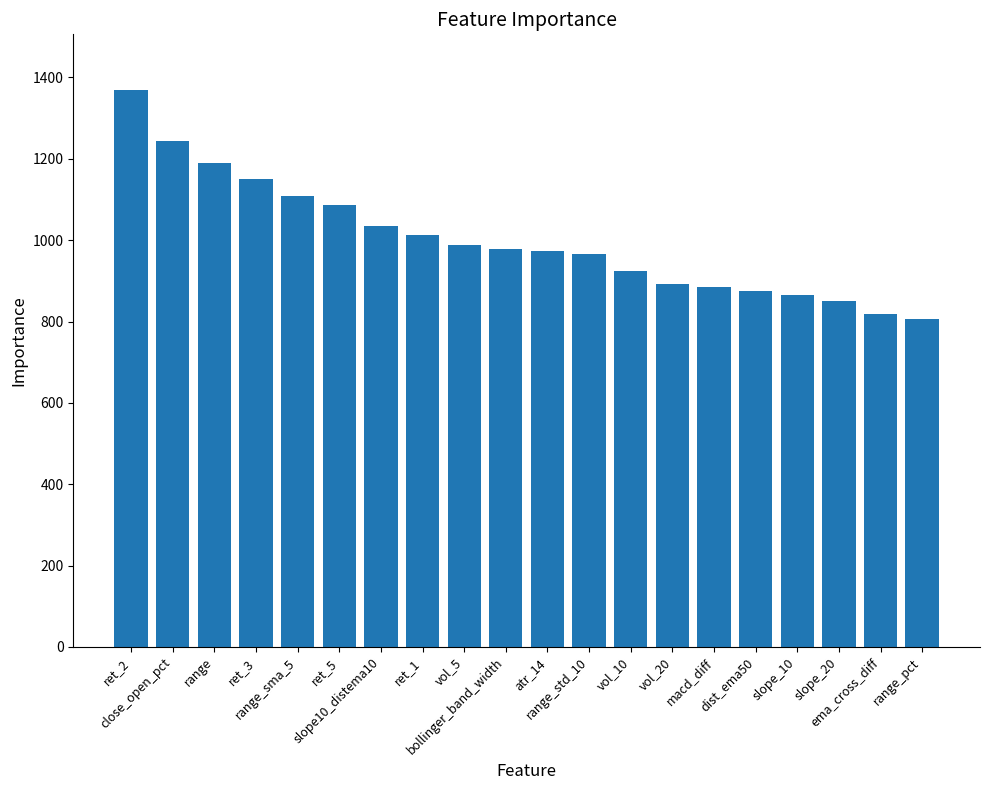

True or false: the data shows 874 at dist_ema50.

True